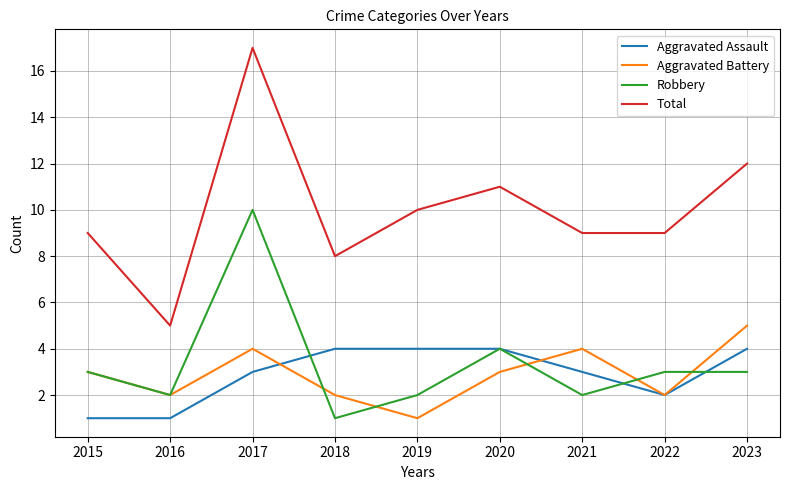

Reading left to right, list all the values displayed in this chart.

Aggravated Assault: 2015=1	2016=1	2017=3	2018=4	2019=4	2020=4	2021=3	2022=2	2023=4
Aggravated Battery: 2015=3	2016=2	2017=4	2018=2	2019=1	2020=3	2021=4	2022=2	2023=5
Robbery: 2015=3	2016=2	2017=10	2018=1	2019=2	2020=4	2021=2	2022=3	2023=3
Total: 2015=9	2016=5	2017=17	2018=8	2019=10	2020=11	2021=9	2022=9	2023=12